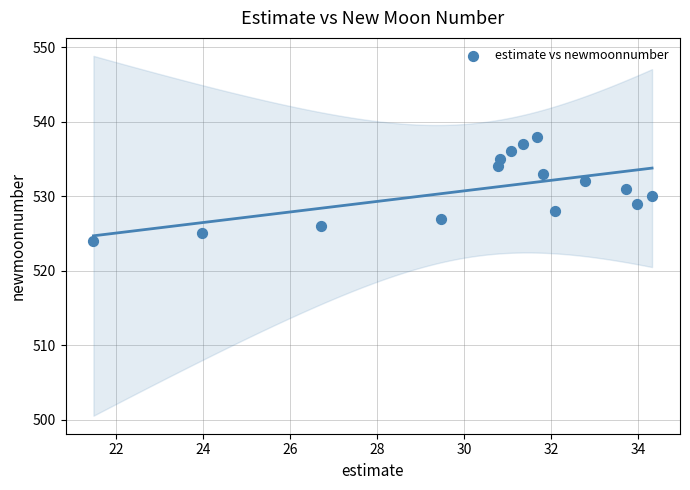

What is the range of Y values (max minus min)?

14